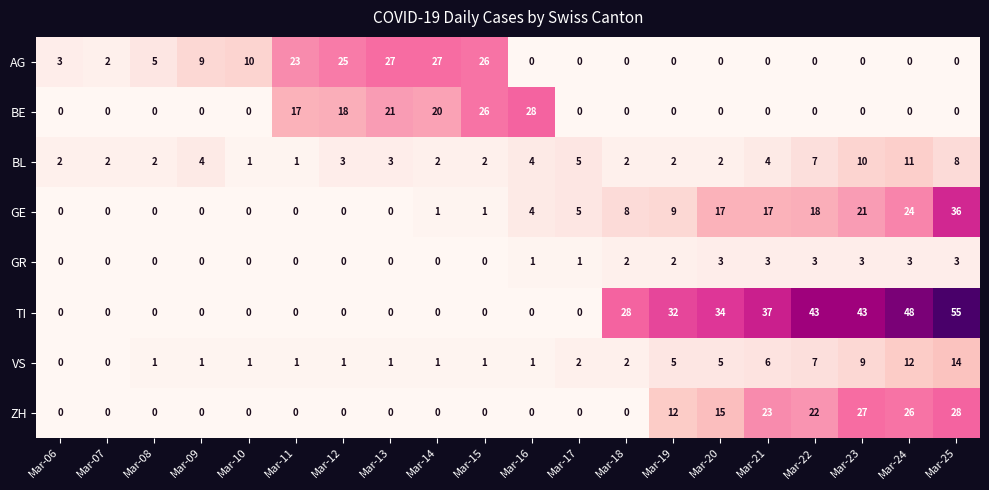

At how many categories does at least one series exceed 46?

2